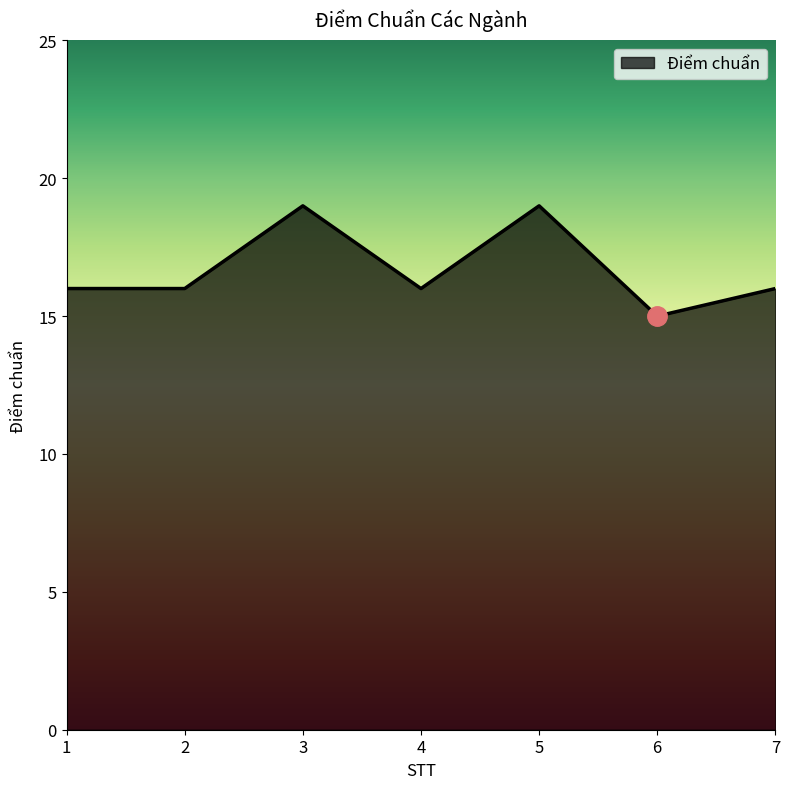

The value at 2 is 16. True or false?

True